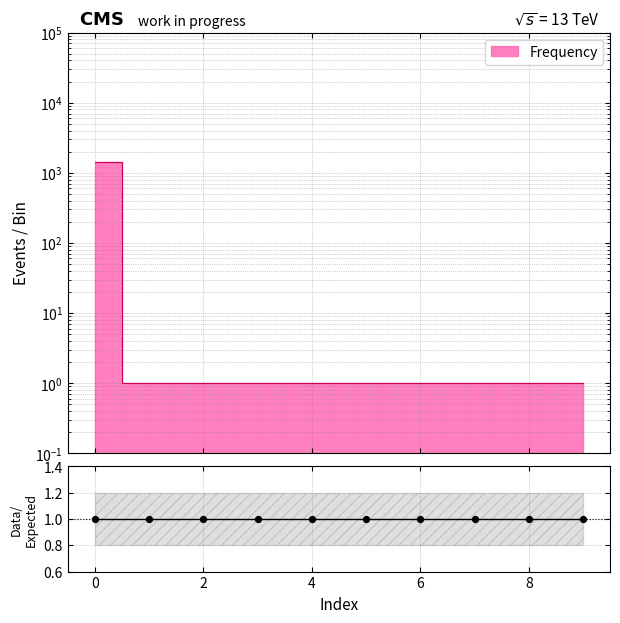

What is the ratio of the value at 1 to the value at 3?

1.0